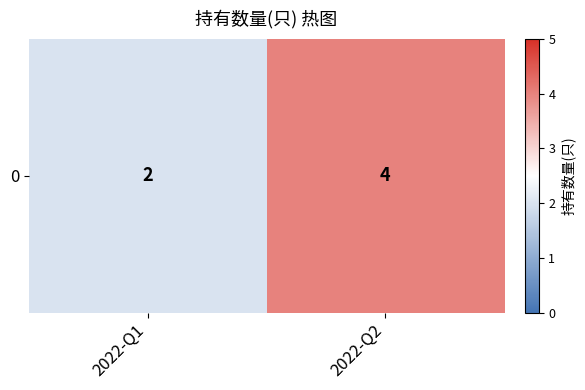

The value at 2022-Q2 is 4. True or false?

True